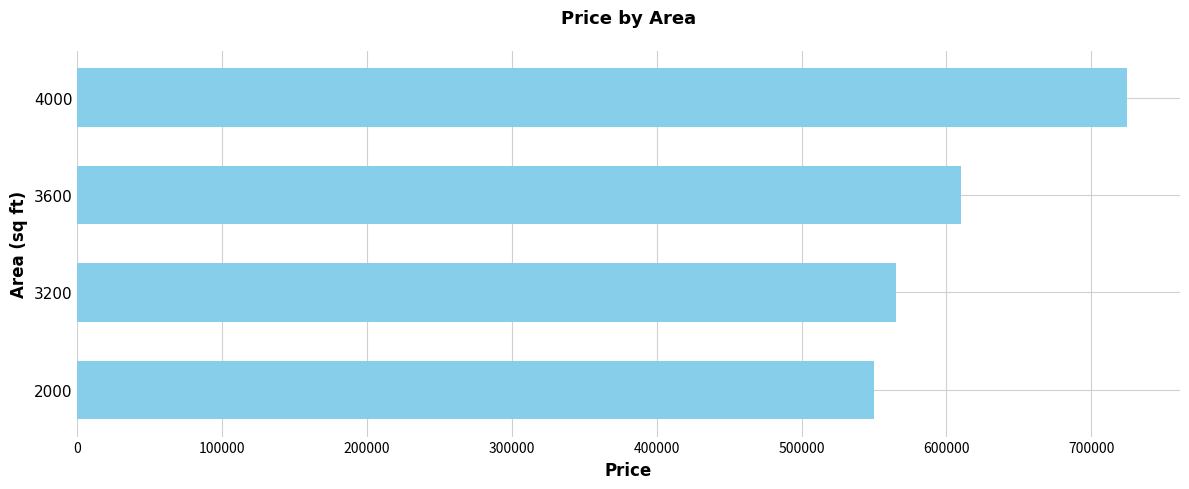

The value at 4000 is 298875. True or false?

False